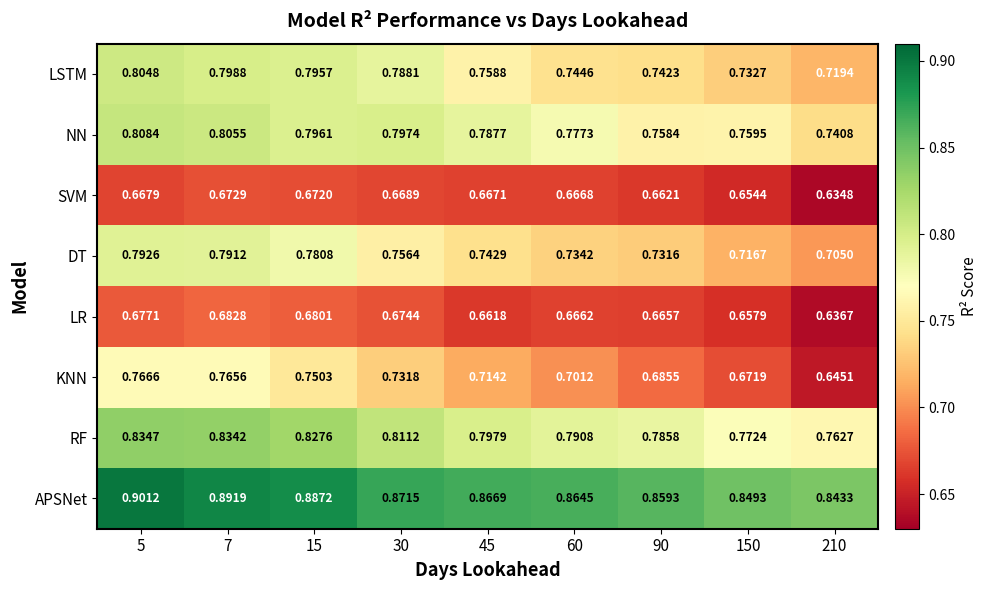

Which series has the widest spread of values?

KNN